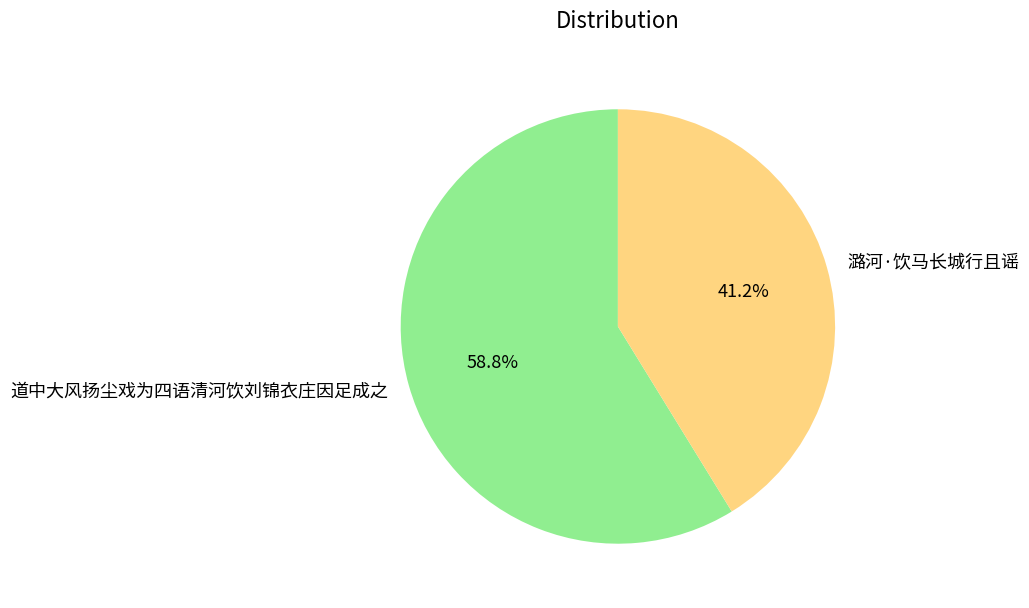

Rank the categories by value from highest to lowest.

道中大风扬尘戏为四语清河饮刘锦衣庄因足成之, 潞河·饮马长城行且谣